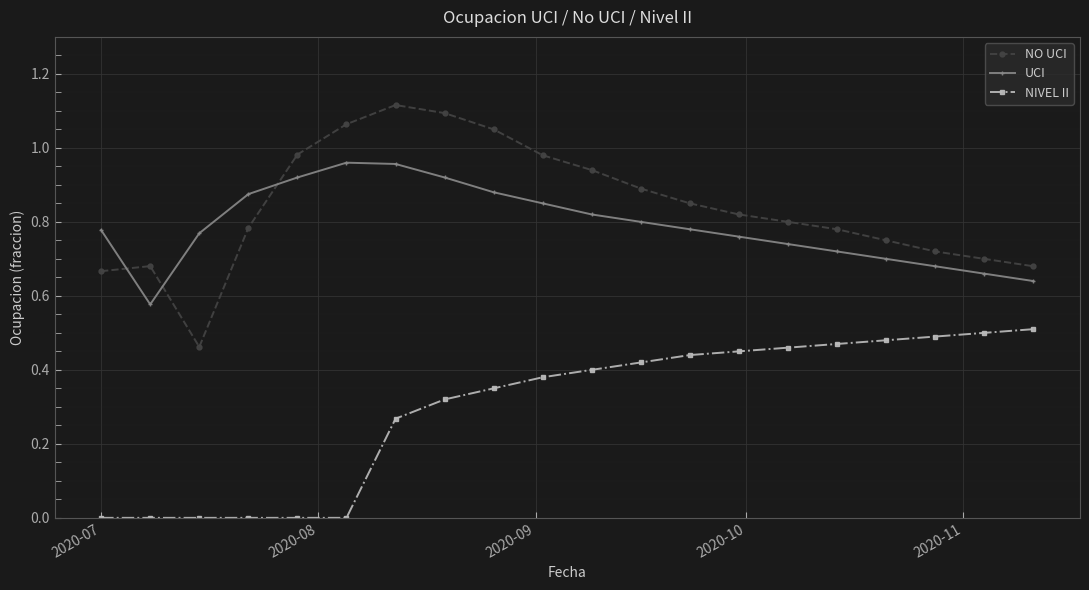

What is the sum of all NIVEL II values?

5.9